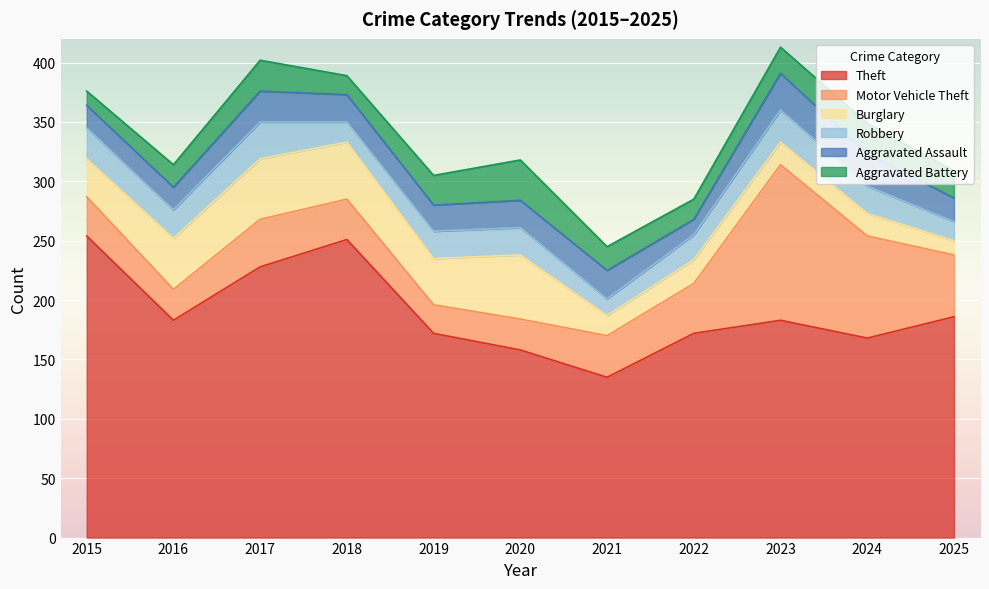

What is the greatest value displayed?

254